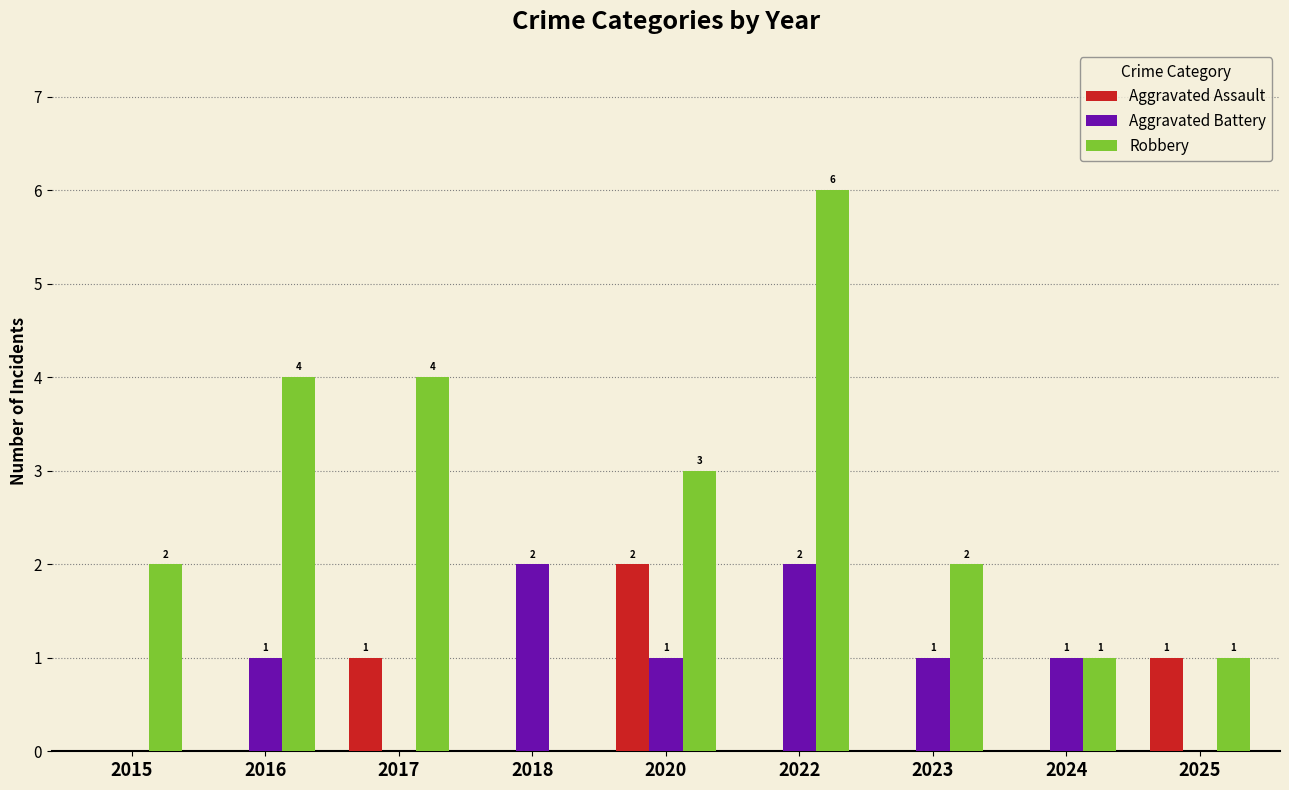

Reading right to left, extract all data points from this chart.

Aggravated Assault: 2025=1	2024=0	2023=0	2022=0	2020=2	2018=0	2017=1	2016=0	2015=0
Aggravated Battery: 2025=0	2024=1	2023=1	2022=2	2020=1	2018=2	2017=0	2016=1	2015=0
Robbery: 2025=1	2024=1	2023=2	2022=6	2020=3	2018=0	2017=4	2016=4	2015=2